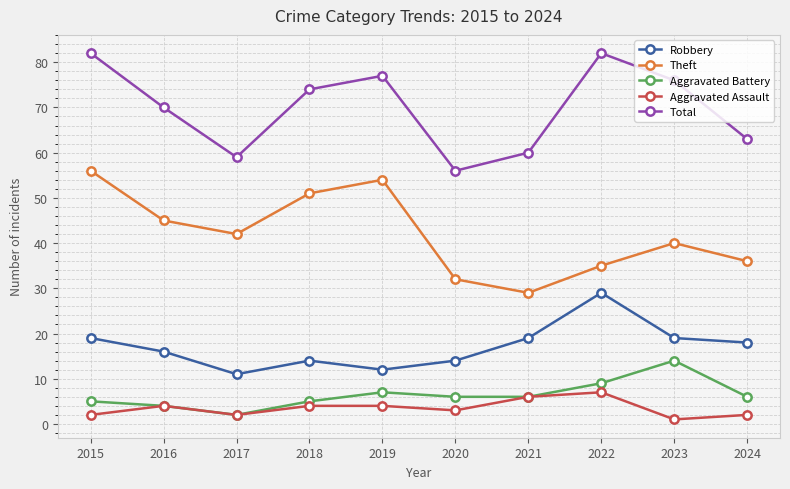

What is the approximate value of Total at 2024, to the nearest 10?

60